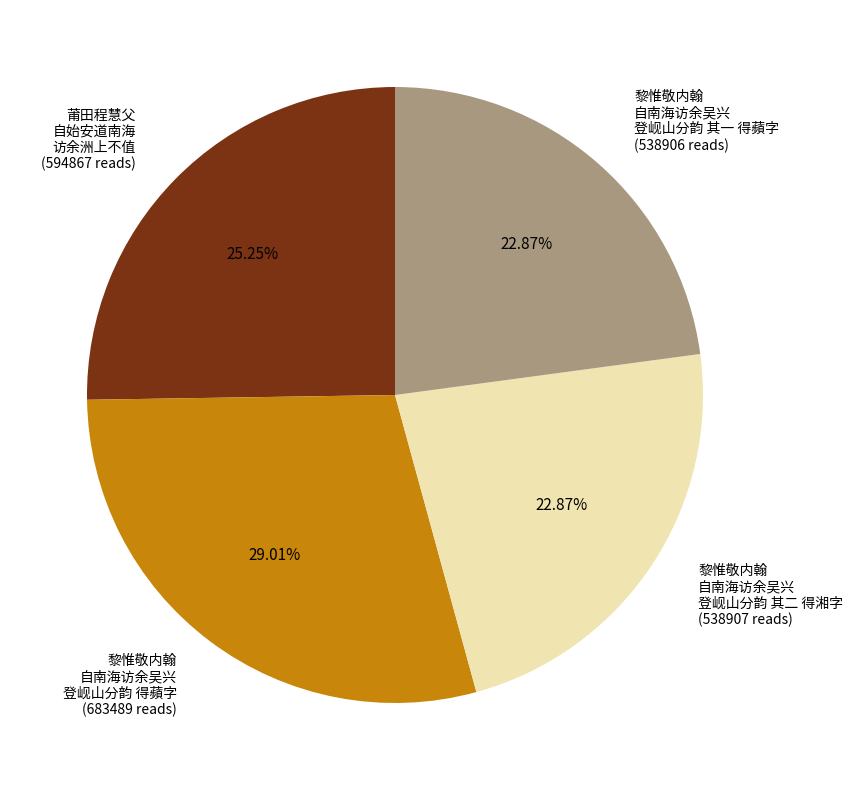

Combined, do 莆田程慧父 自始安道南海 访余洲上不值 (594867 reads) and 黎惟敬内翰 自南海访余吴兴 登岘山分韵 得蘋字 (683489 reads) account for over 50%?

Yes